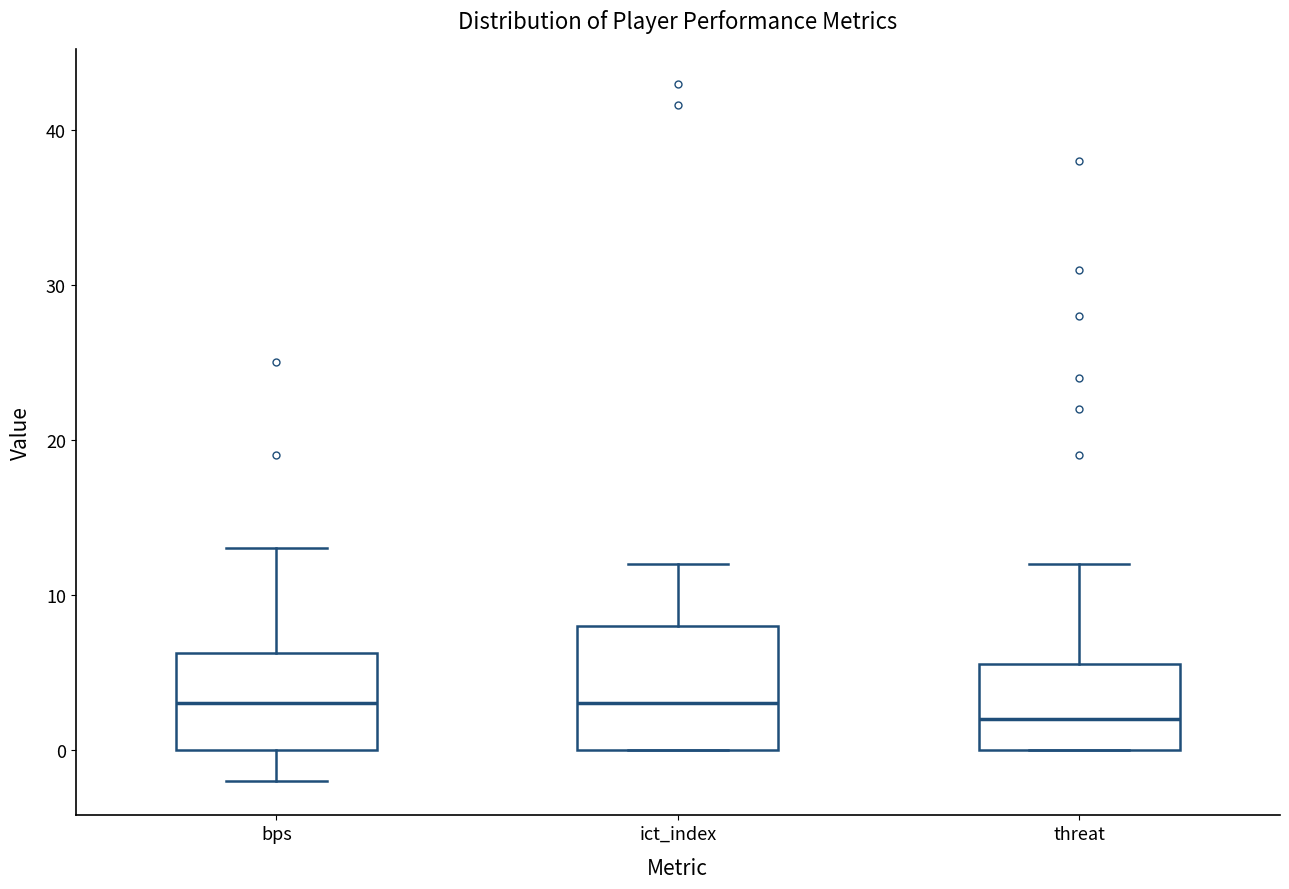

Where does the lower whisker of the box for bps end on the y-axis? The values are not printed on the chart, so give them approximately, as read against the axis.

-2